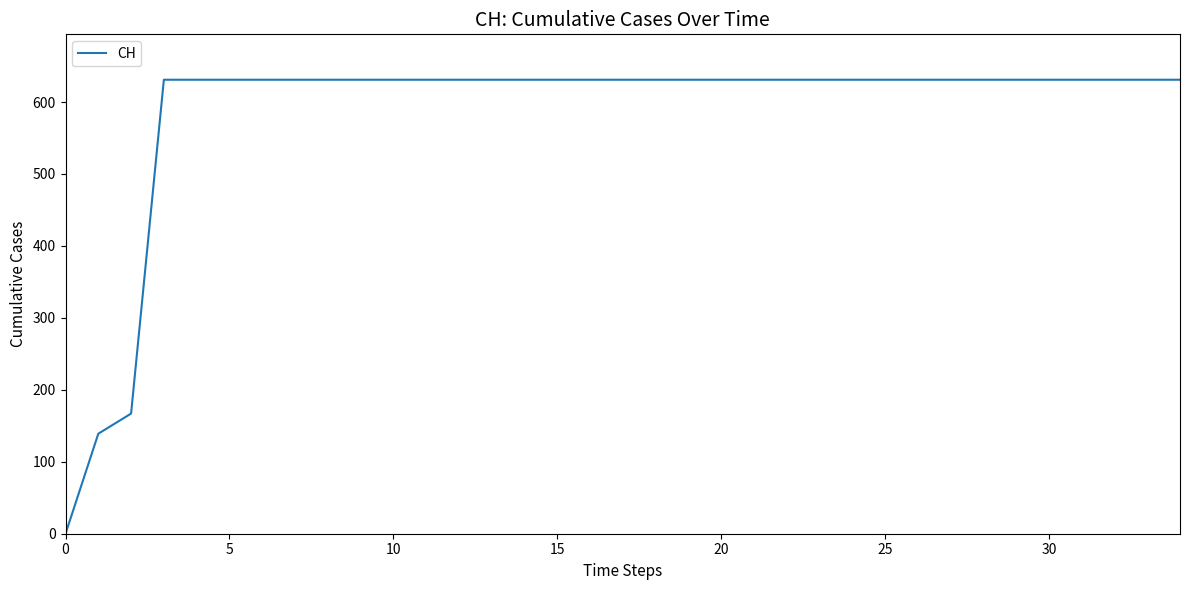

What is the maximum value shown in the chart?

631